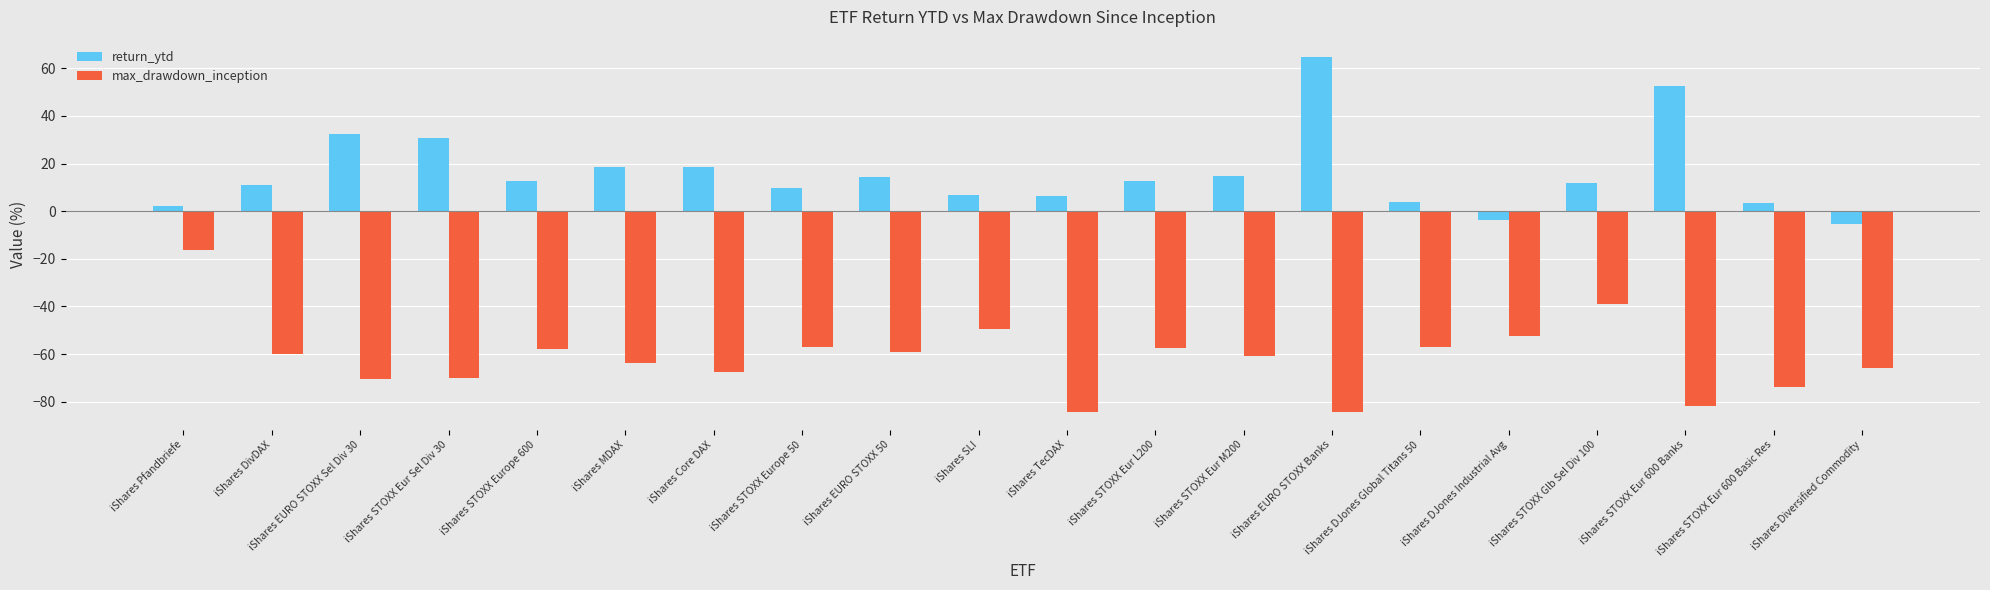

At how many categories does at least one series exceed 20?

4